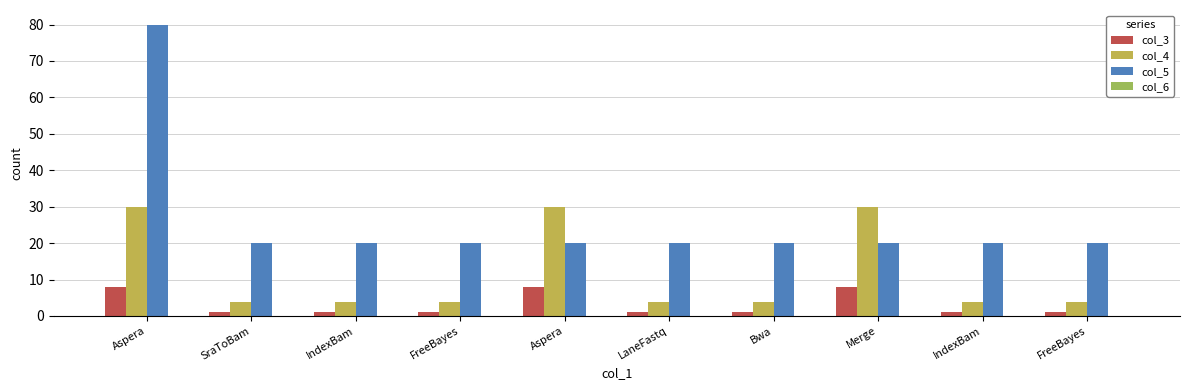

Which series has the largest range (max minus min)?

col_5